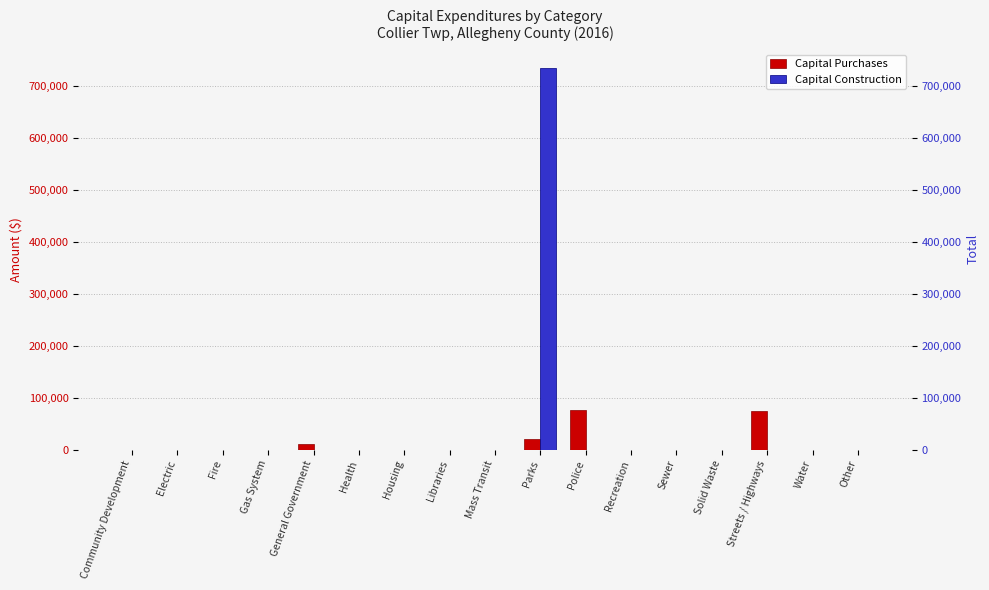

The value of Capital Purchases at Parks is 20252. True or false?

True